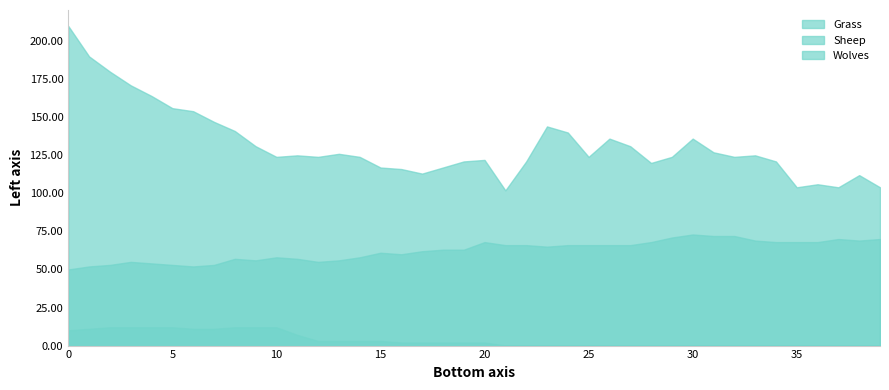

How many values in the Grass series are below 124?

15